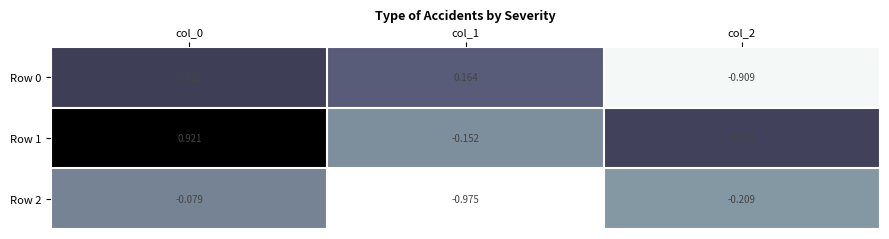

Is the value of Row 2 at col_1 greater than the value of Row 1 at col_0?

No